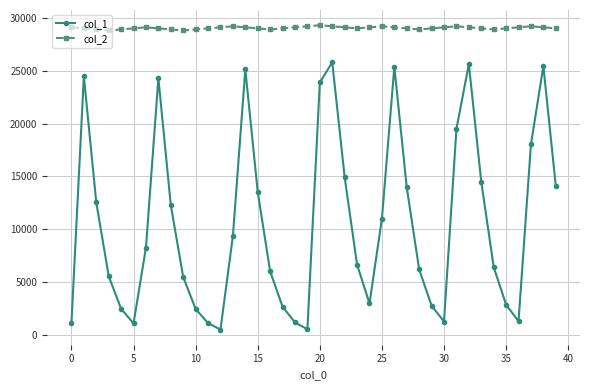

List the series in order of their overall mean, lowest first.

col_1, col_2